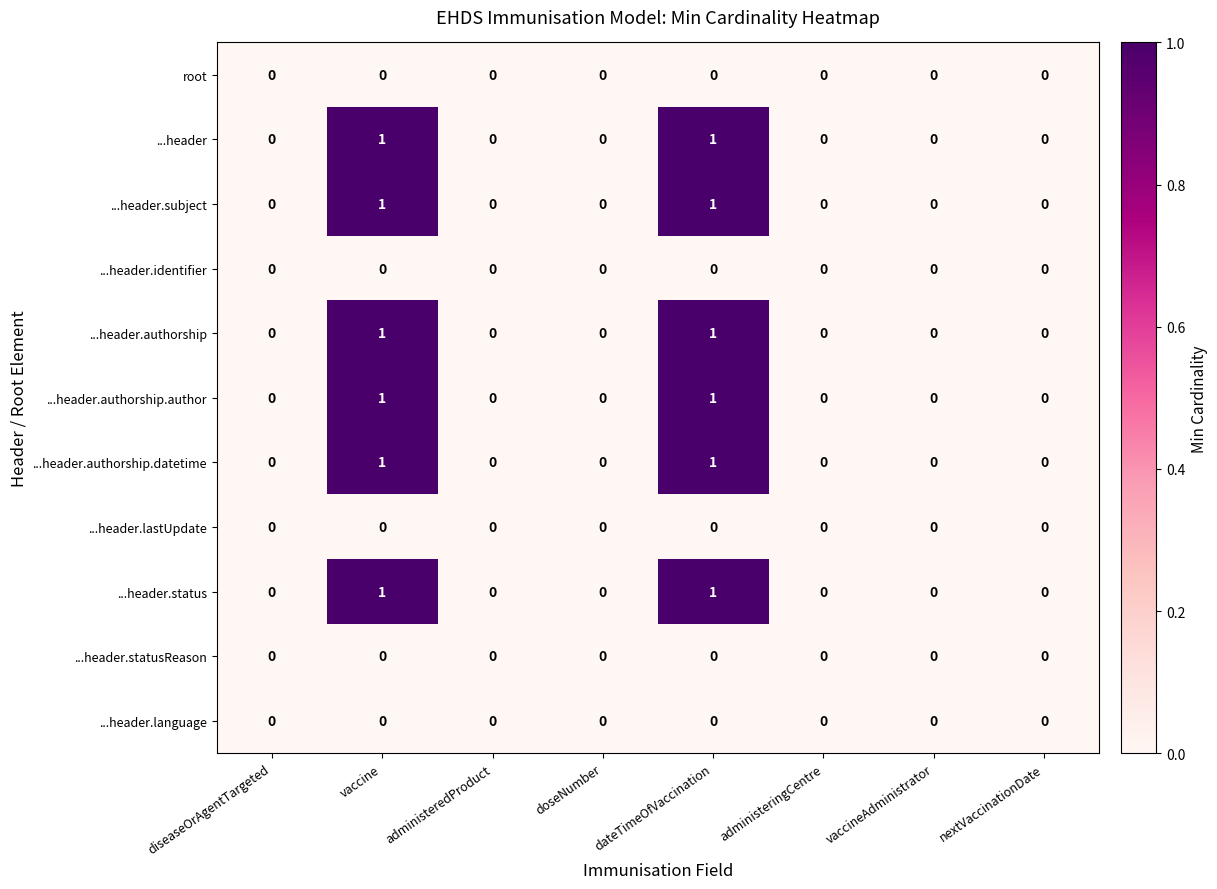

Count the ...header.authorship.datetime values in the range 0 to 1.

8